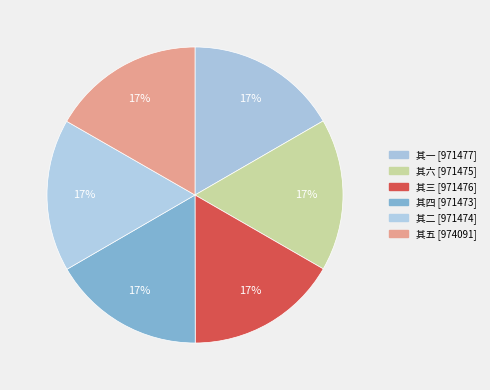

Is there any slice that represents more than half of the pie?

No